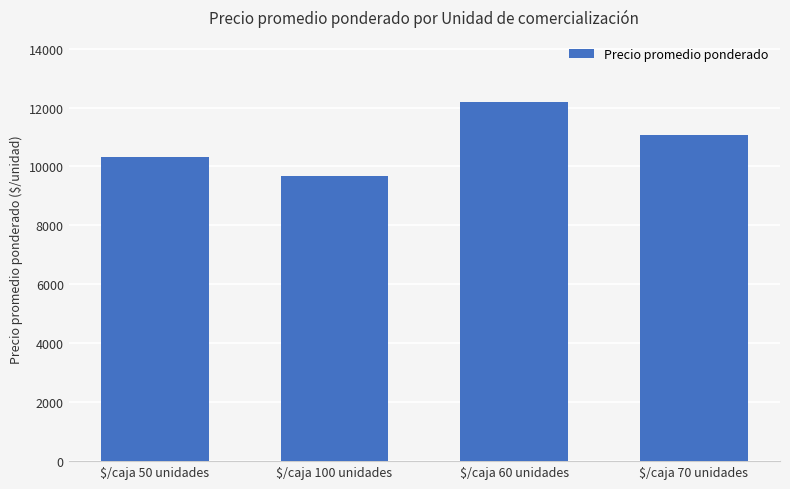

Which label corresponds to the largest value in the chart?

$/caja 60 unidades